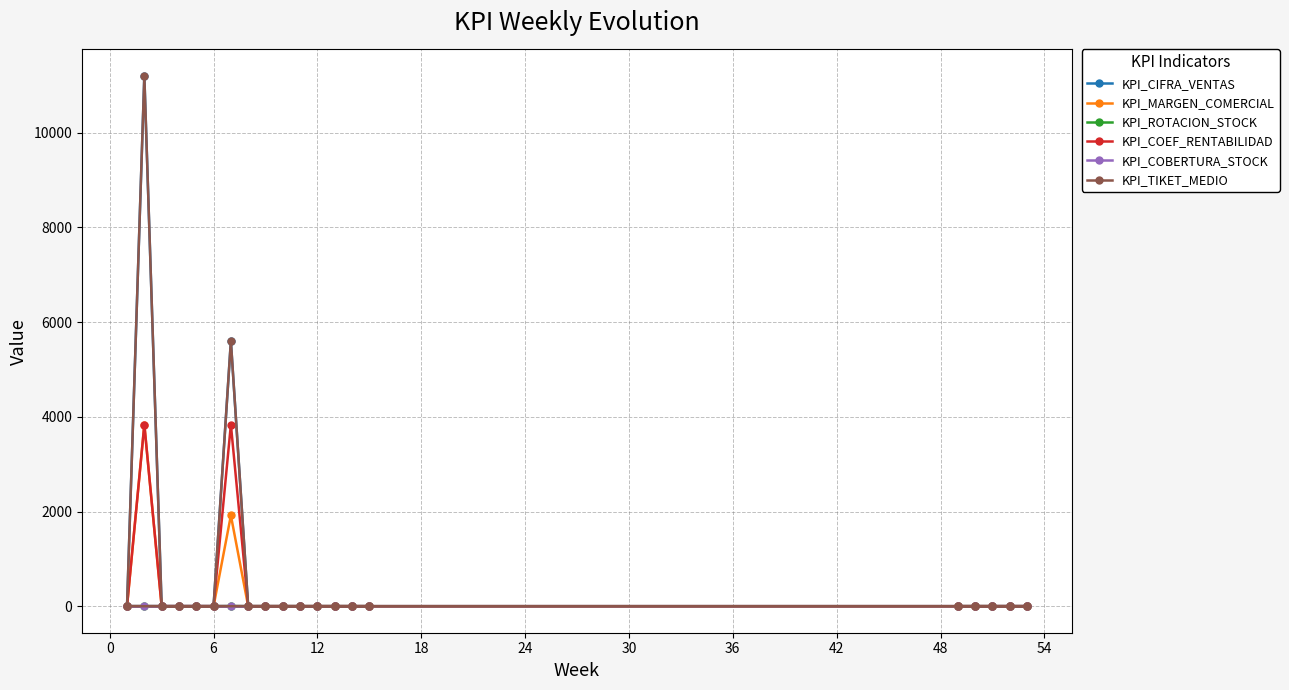

True or false: KPI_ROTACION_STOCK and KPI_CIFRA_VENTAS intersect in this chart.

False